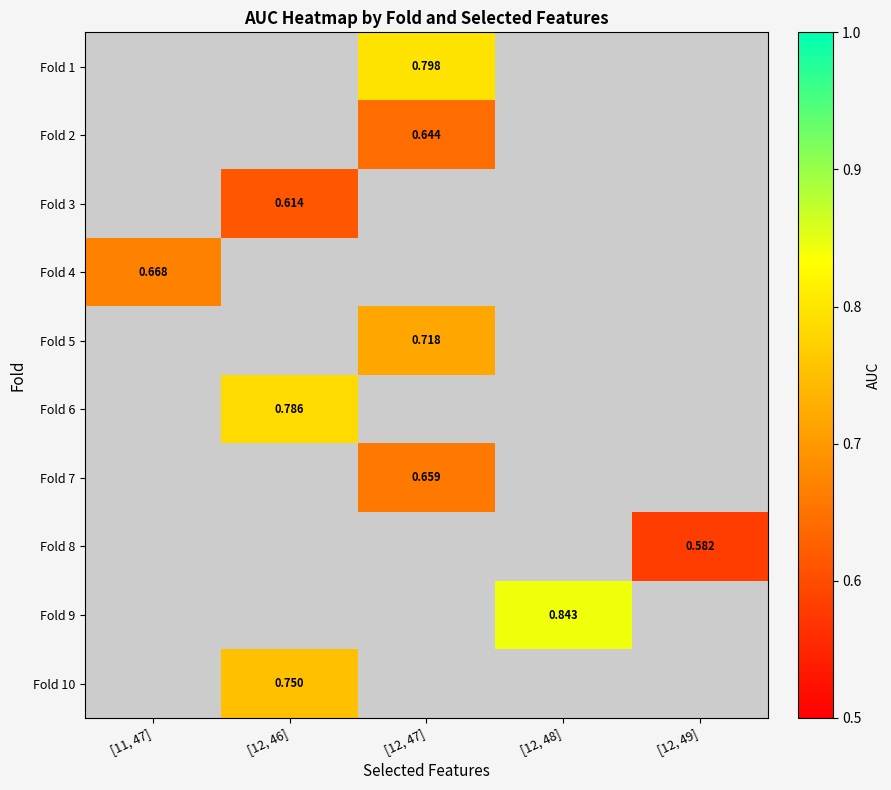

Which label corresponds to the largest value in the chart?

[12, 48]